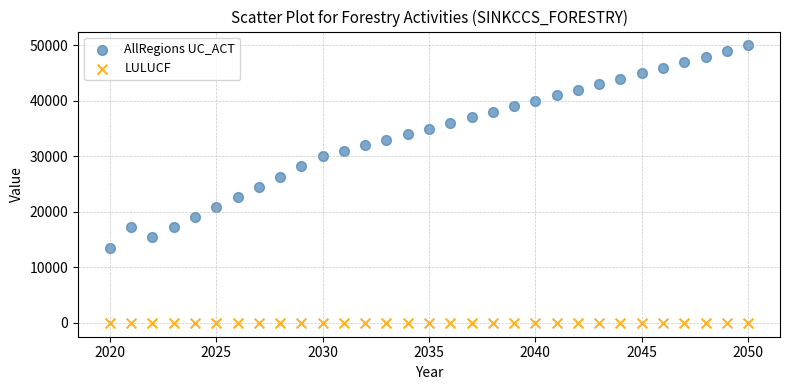

Across all data points, what is the range of X values (max minus min)?

30.0